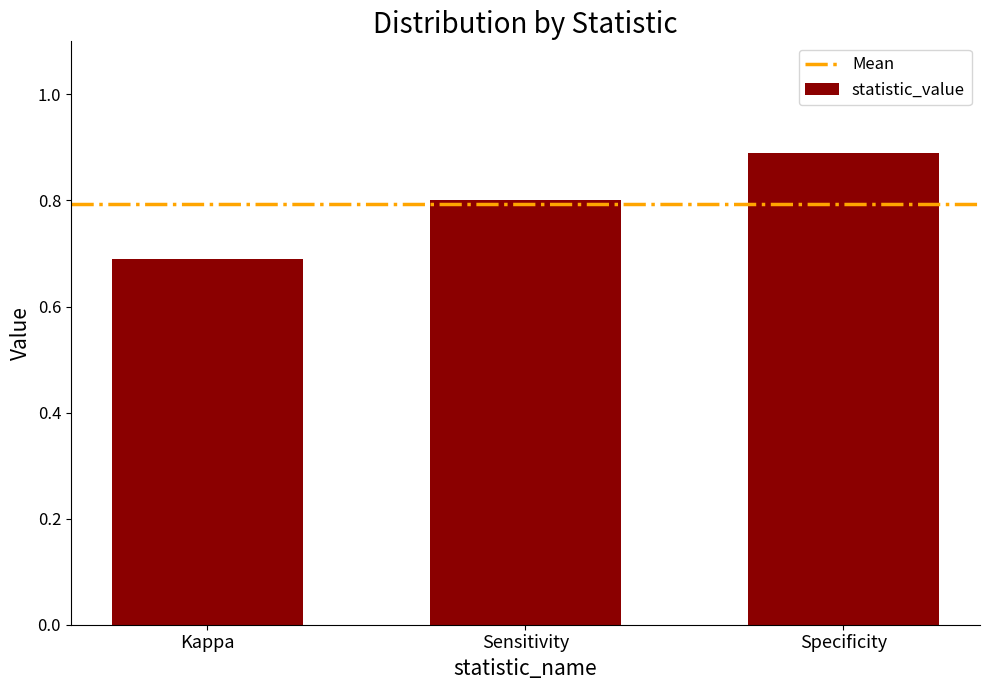

The chart shows a value of 0.2 at Kappa. True or false?

False